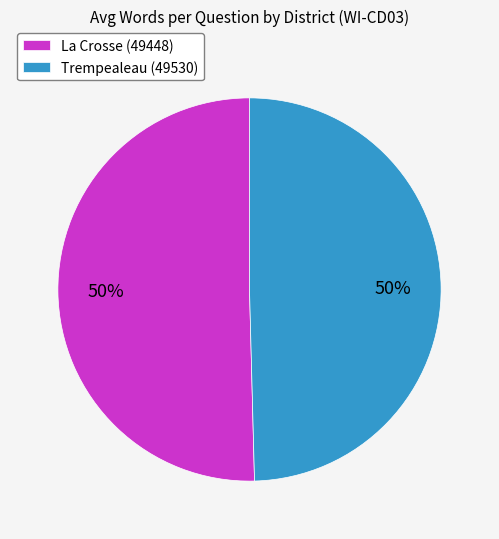

To the nearest percent, what is the combined percentage of Trempealeau (49530) and La Crosse (49448)?

100%